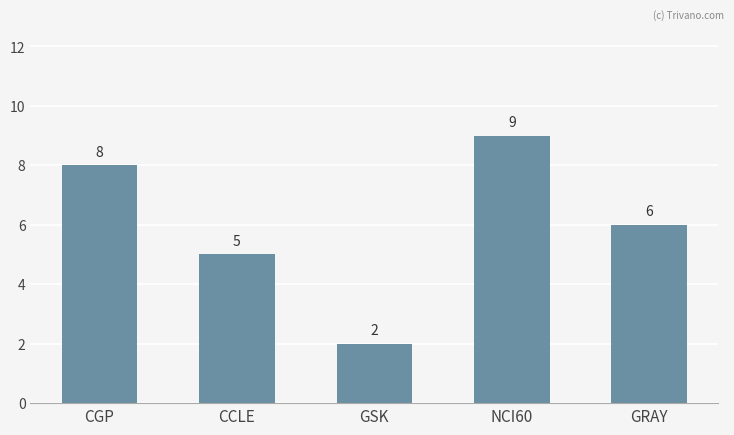

The chart shows a value of 8 at GRAY. True or false?

False